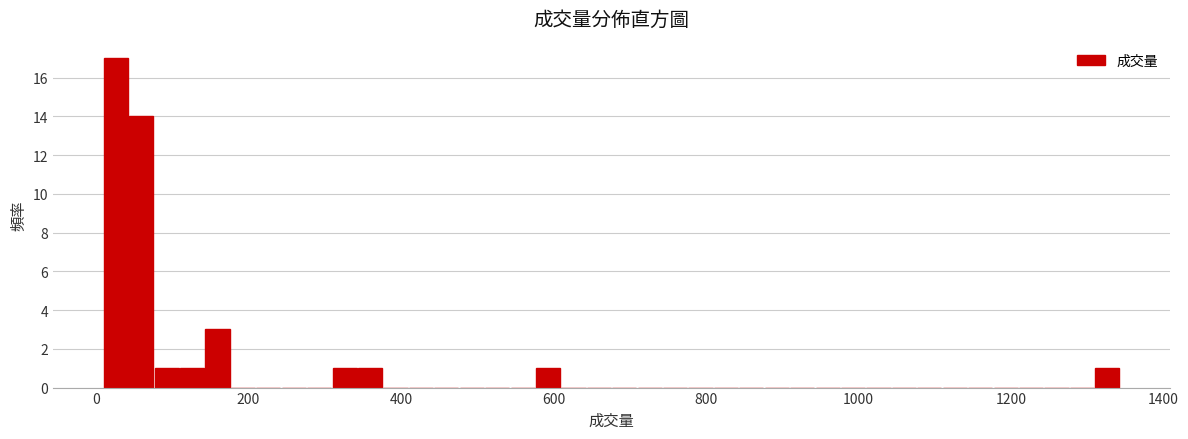

Read against the x-axis, roughly where is the centre of the tallest bar?

20